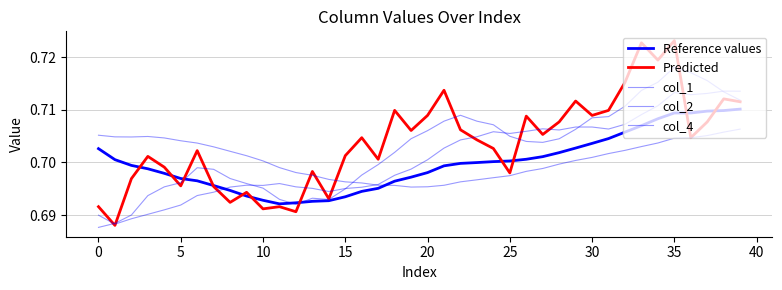

Does the chart display data point markers on the line(s)?

No